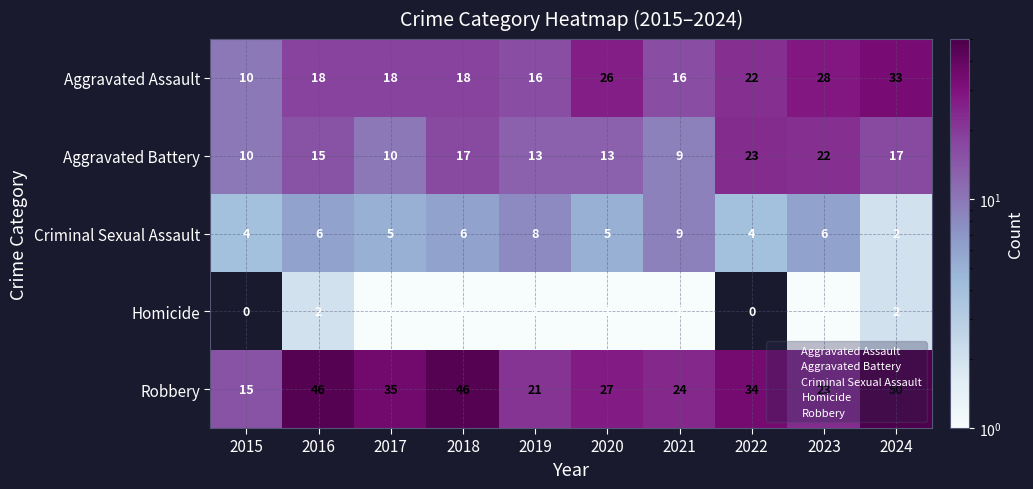

Which category has the highest value across all series?

2024